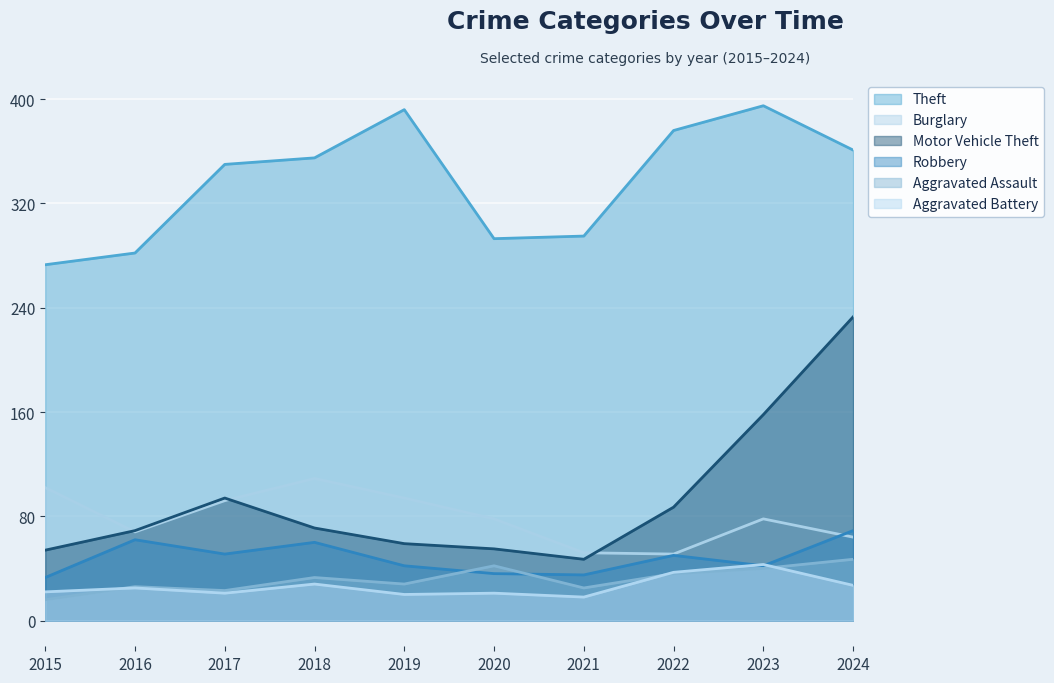

At which category does Aggravated Battery reach its first local peak?

2016